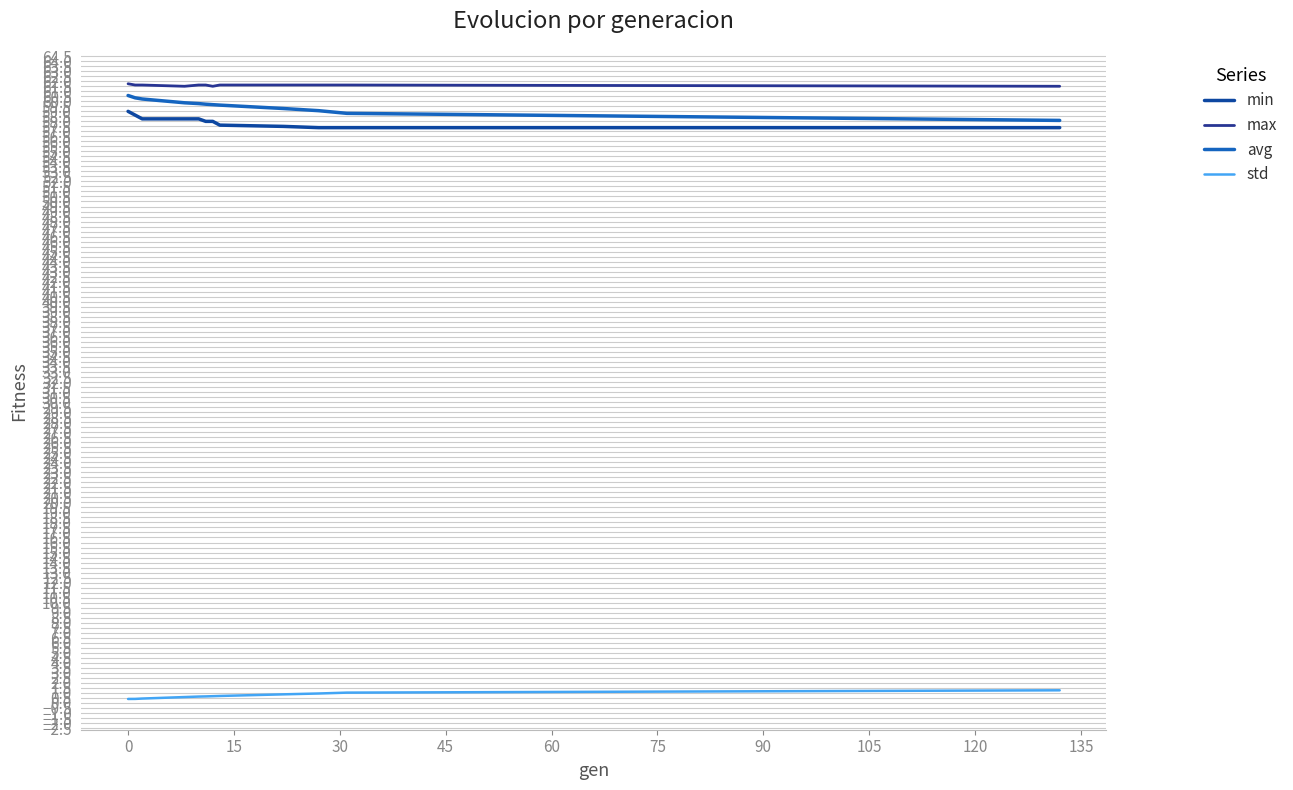

What is the minimum value shown in the chart?

0.4